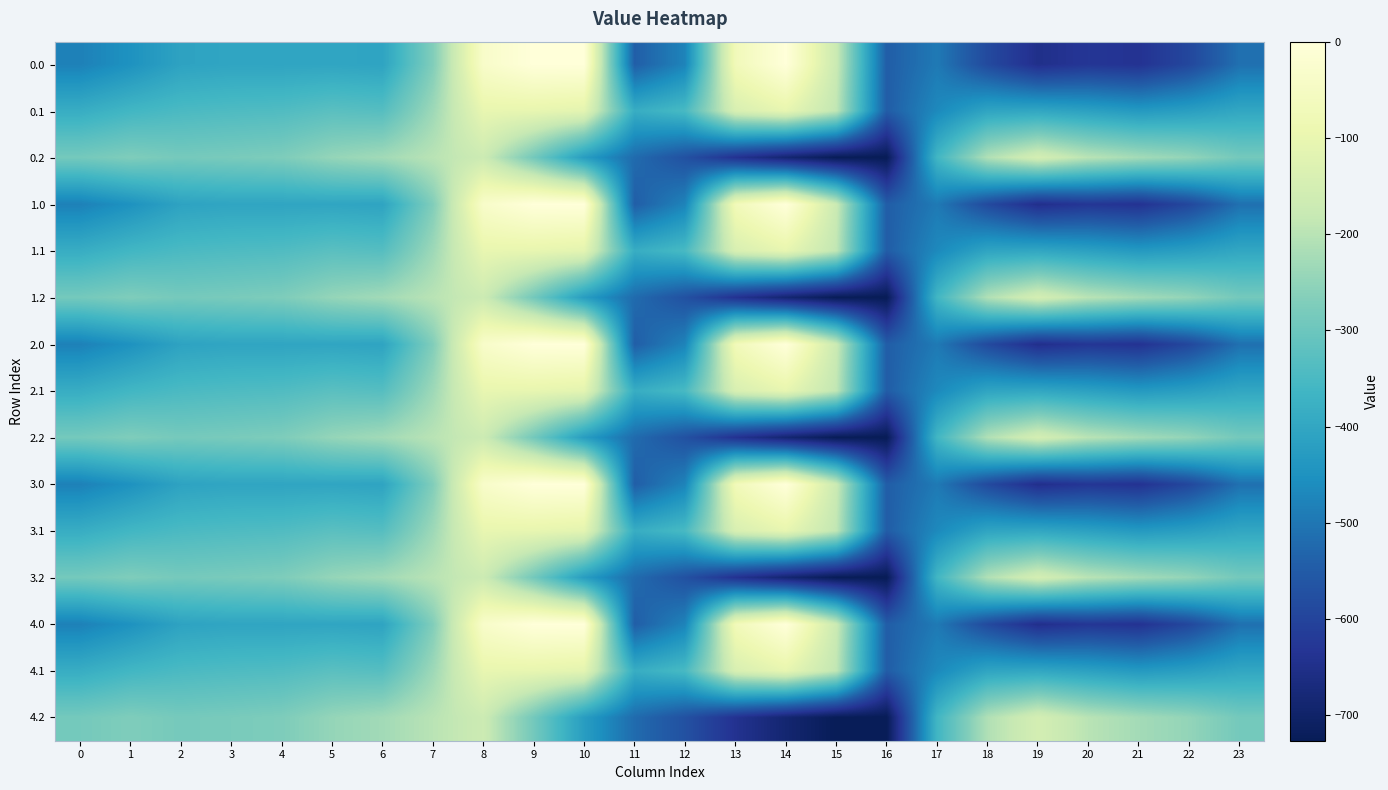

What is the total value across all series at 5?

-4872.7